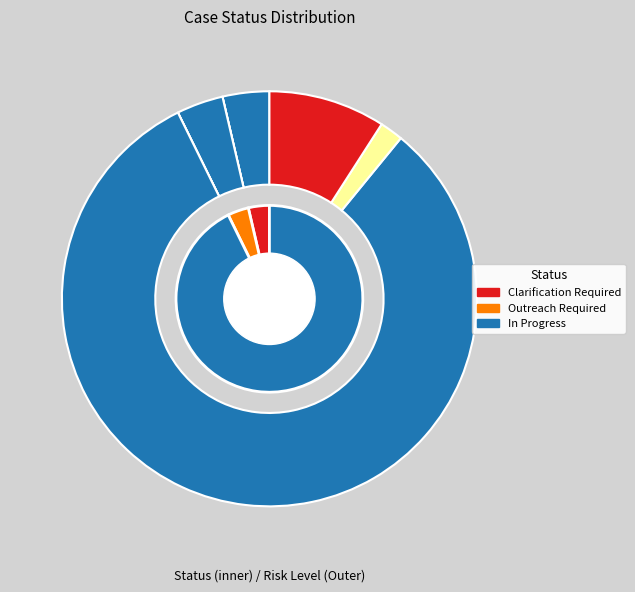

What is the largest slice in the pie chart?

Low